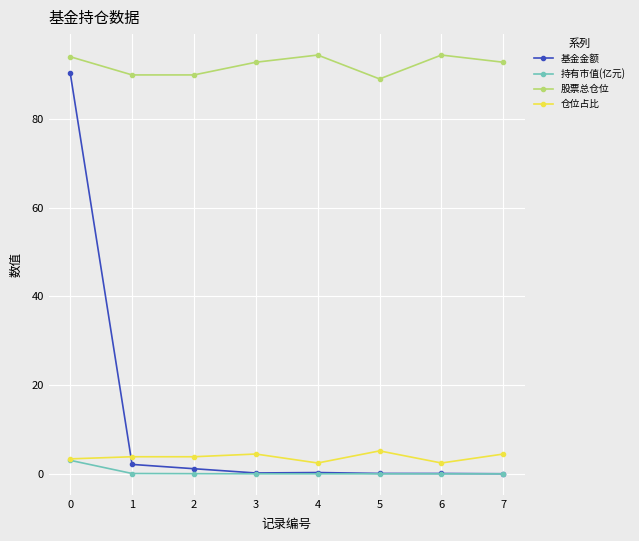

Which series has the widest spread of values?

基金金额